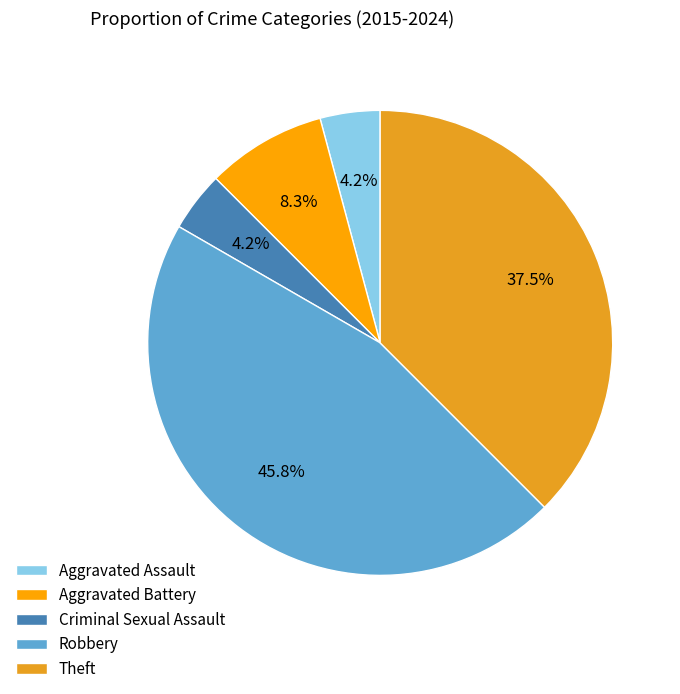

What is the largest slice in the pie chart?

Robbery